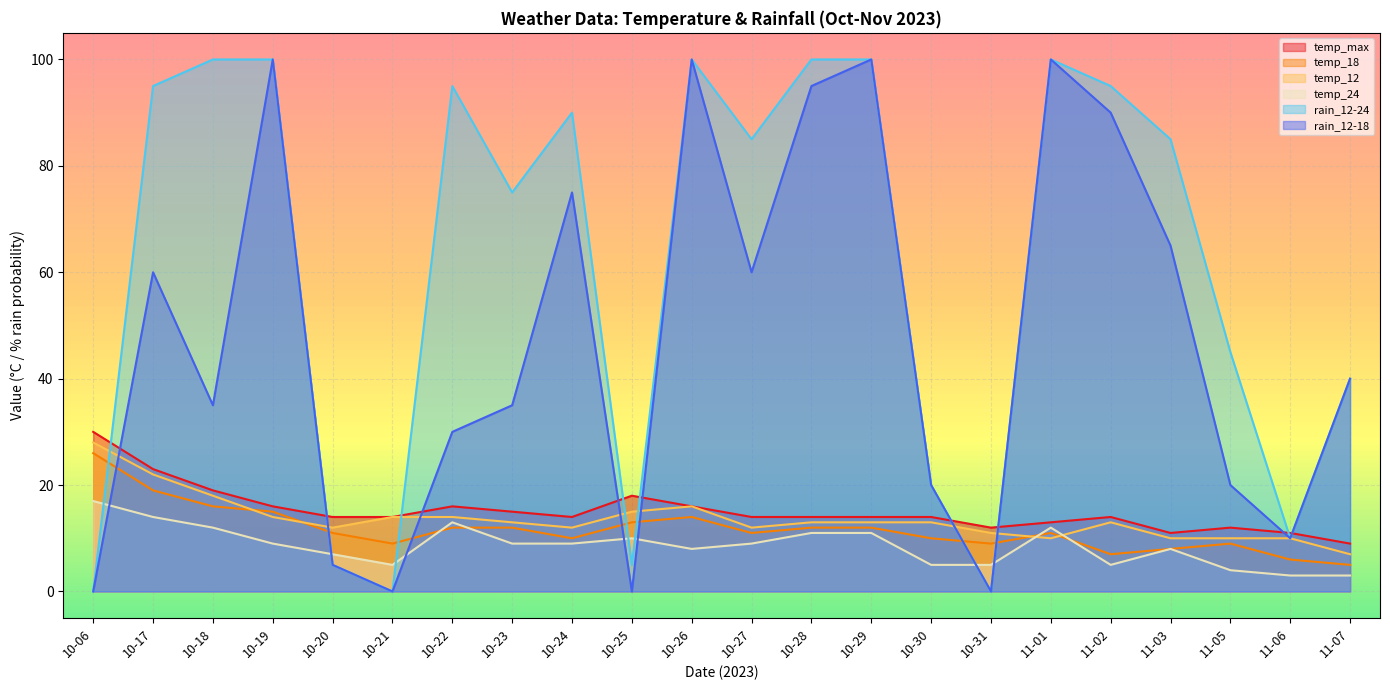

After their last crossing, which series has the higher values: rain_12-18 or temp_18?

rain_12-18